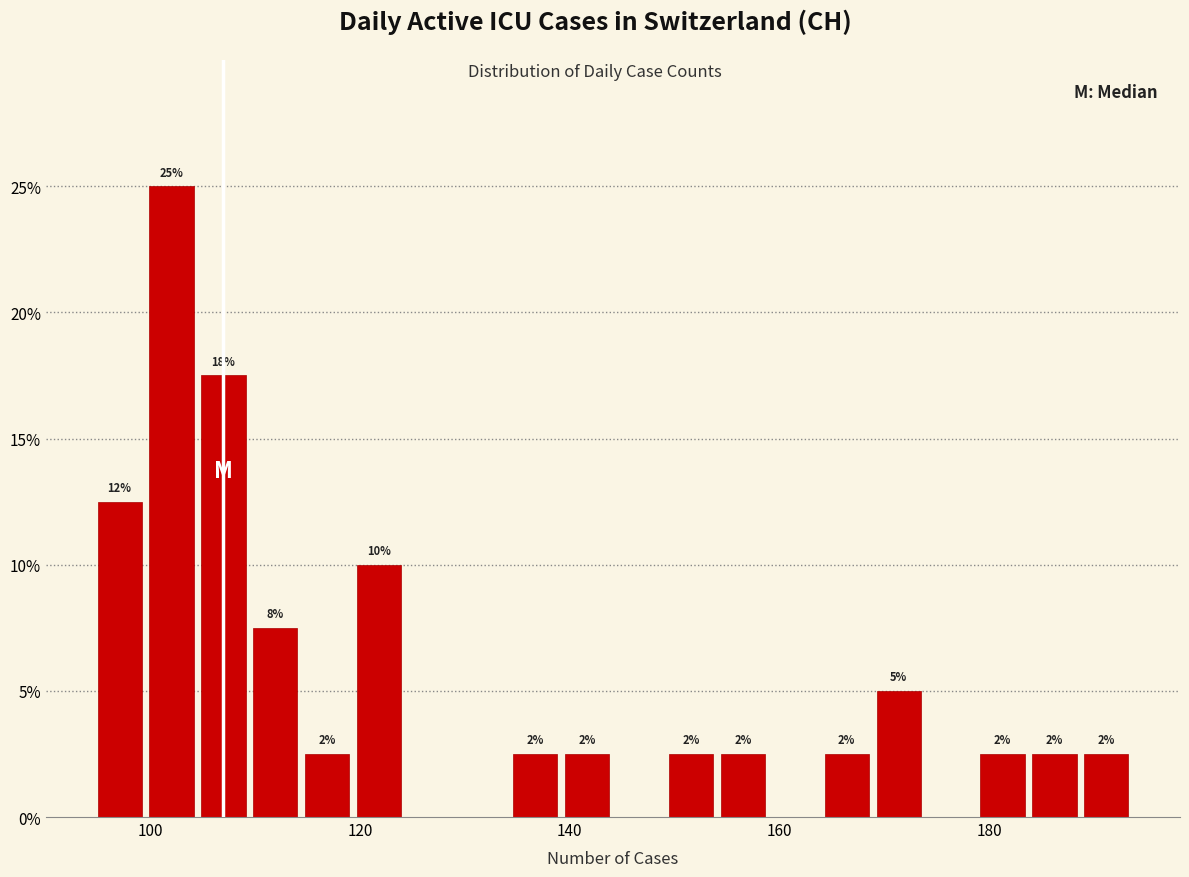

Around what value on the x-axis is the tallest bar? Give the approximate position of its centre, as read against the axis.

102